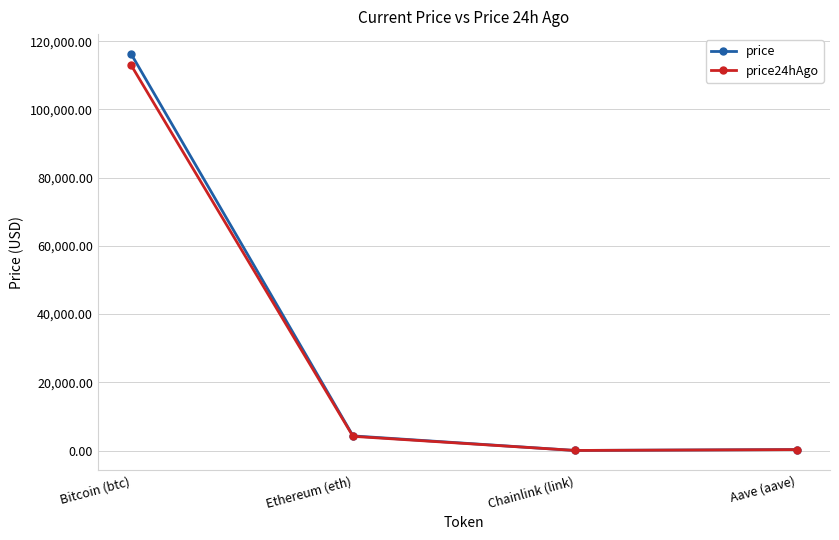

Read the price24hAgo value at Chainlink (link).

21.5